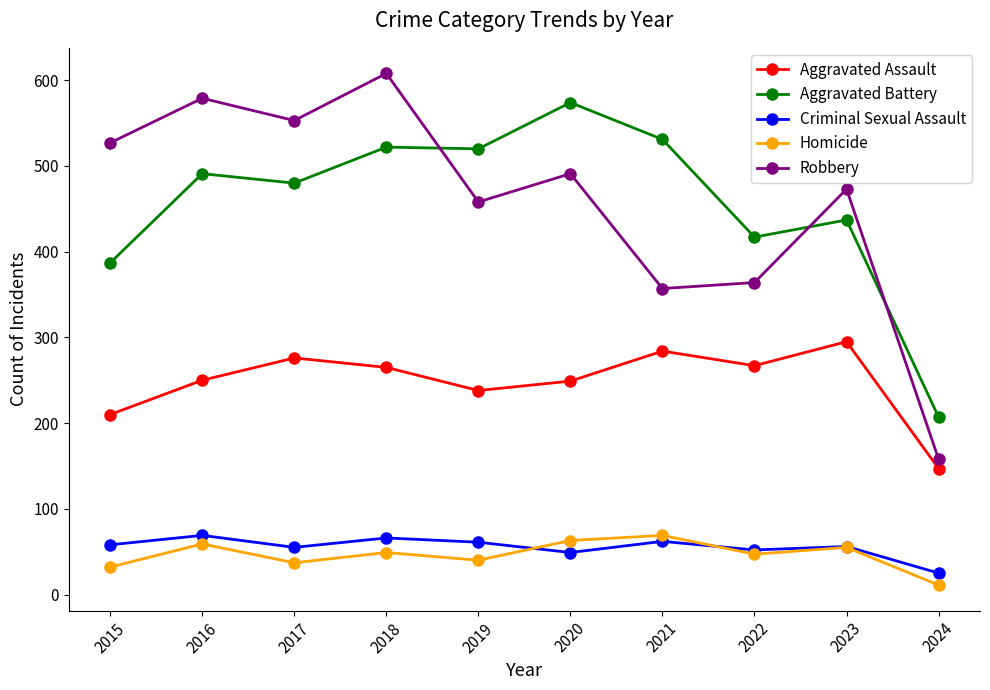

The Aggravated Battery series shows 813 at 2017. True or false?

False